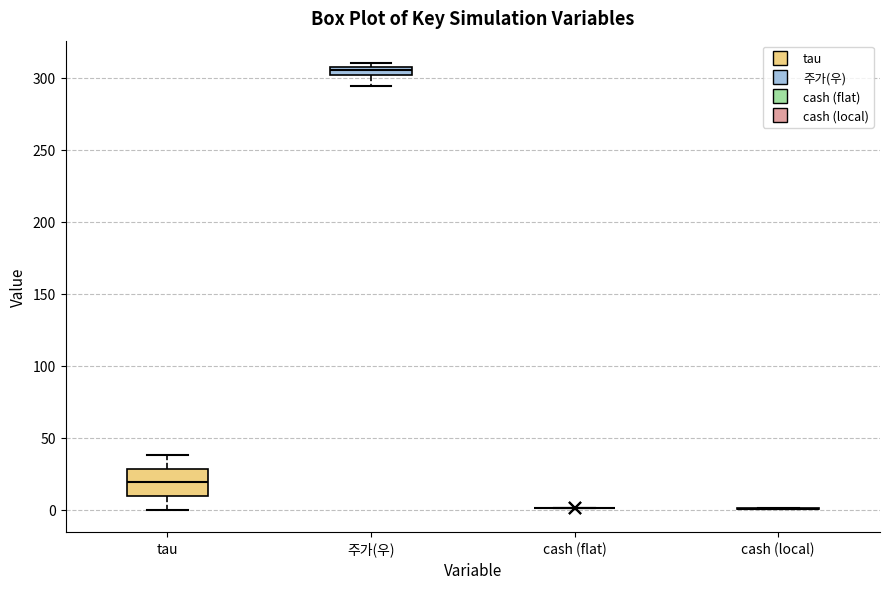

Which box is the tallest, from its lower edge to its upper edge?

tau